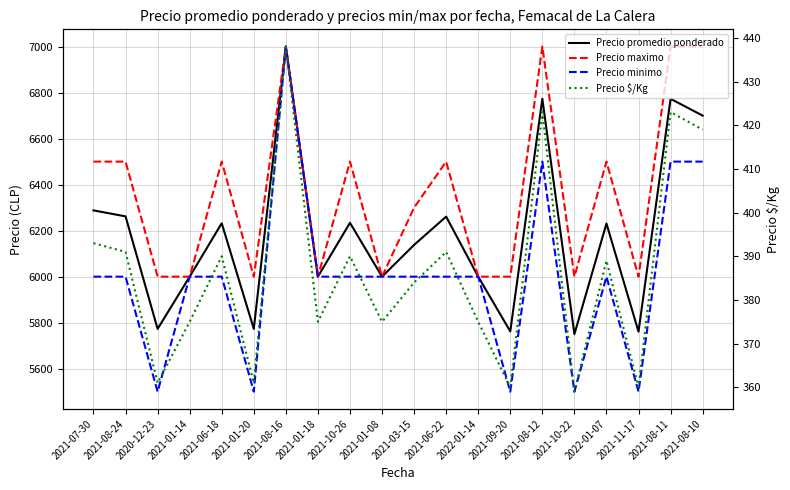

At which category does the chart reach its peak across all series?

2021-08-16